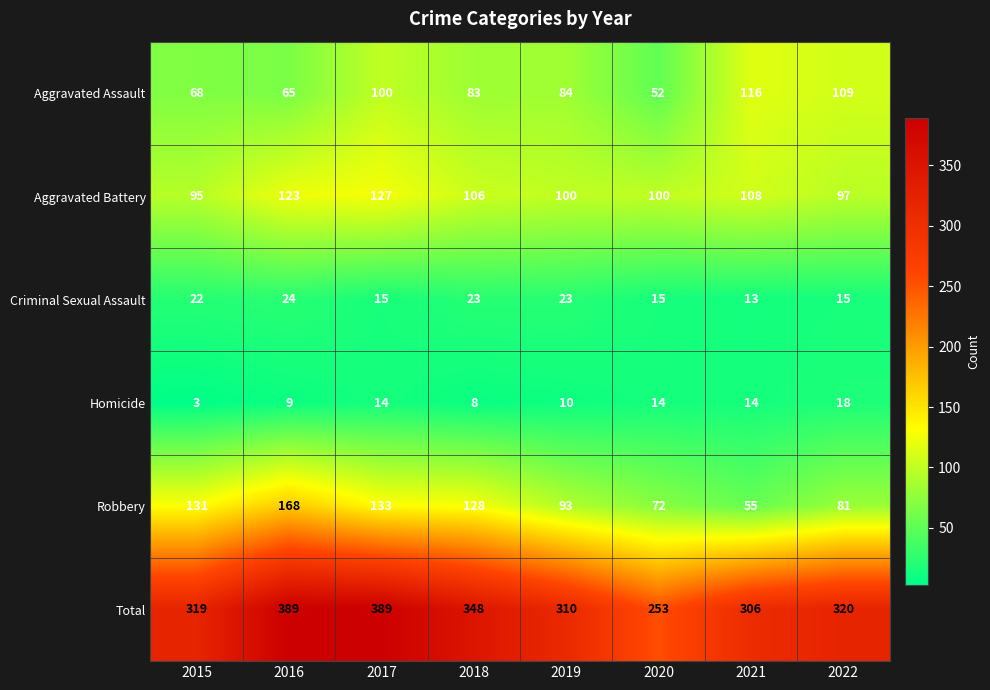

At how many categories does at least one series exceed 287?

7